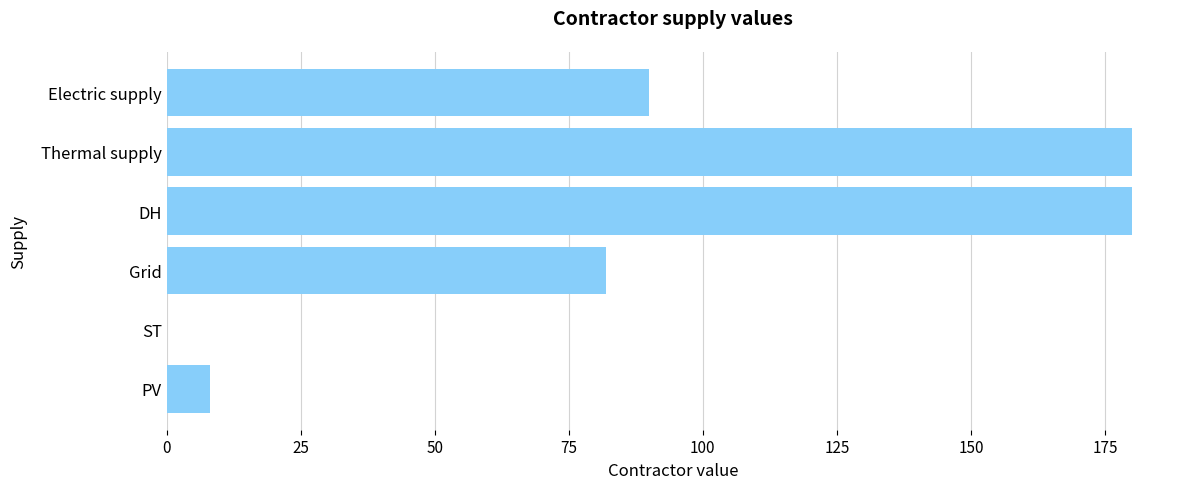

Which has a higher value, Grid or Electric supply?

Electric supply